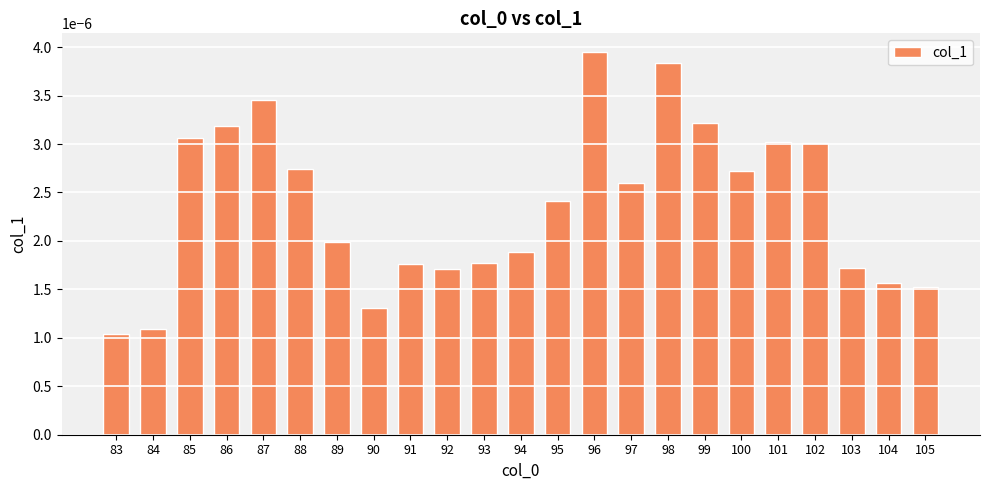

Which has a higher value, 96 or 83?

96